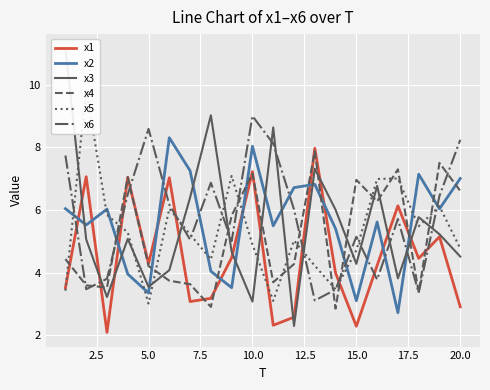

The value of x6 at 5.0 is 8.6. True or false?

True